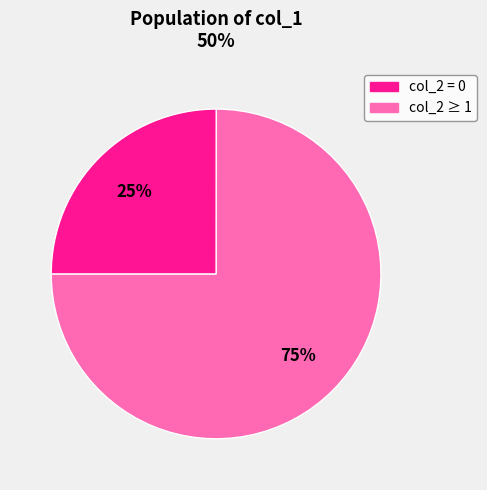

Is there any slice that represents more than half of the pie?

Yes